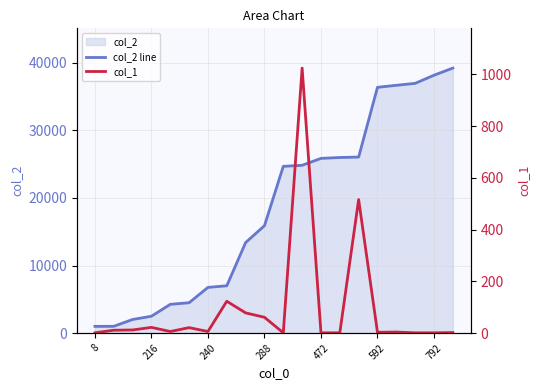

At how many categories does at least one series exceed 30828?

5